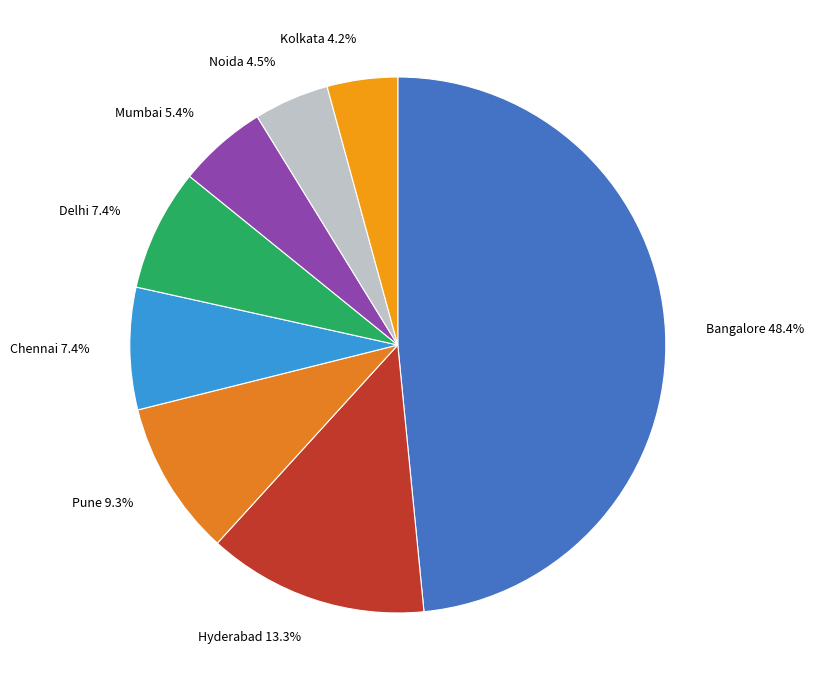

How many slices are in this pie chart?

8